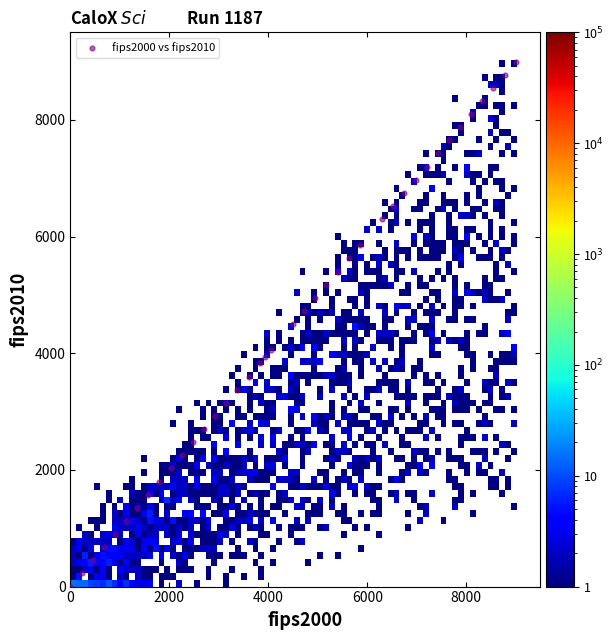

What is the range of X values (max minus min)?

9000.0